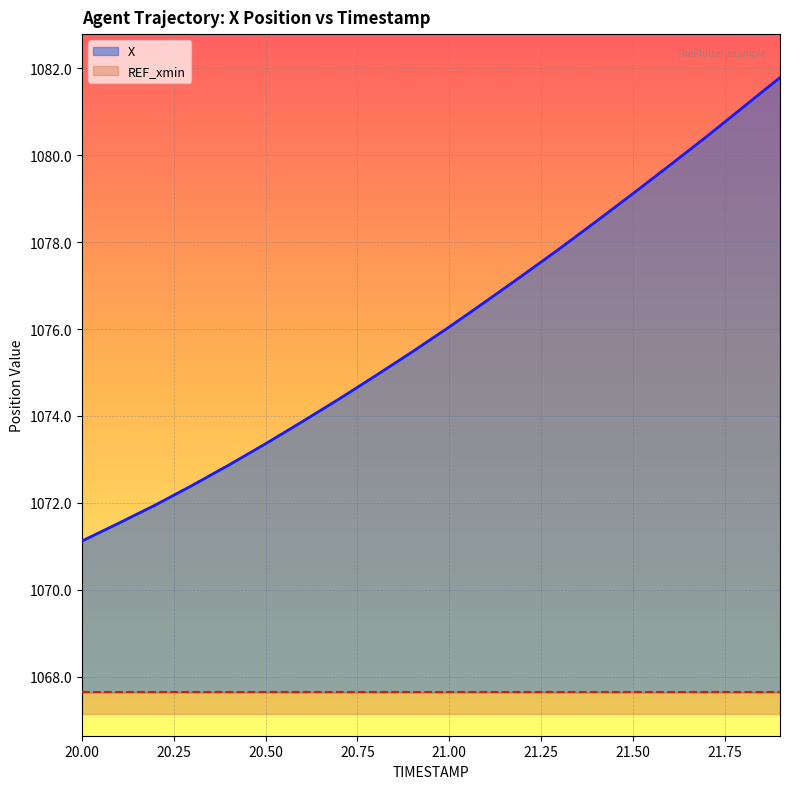

What is the average value?

1076.0